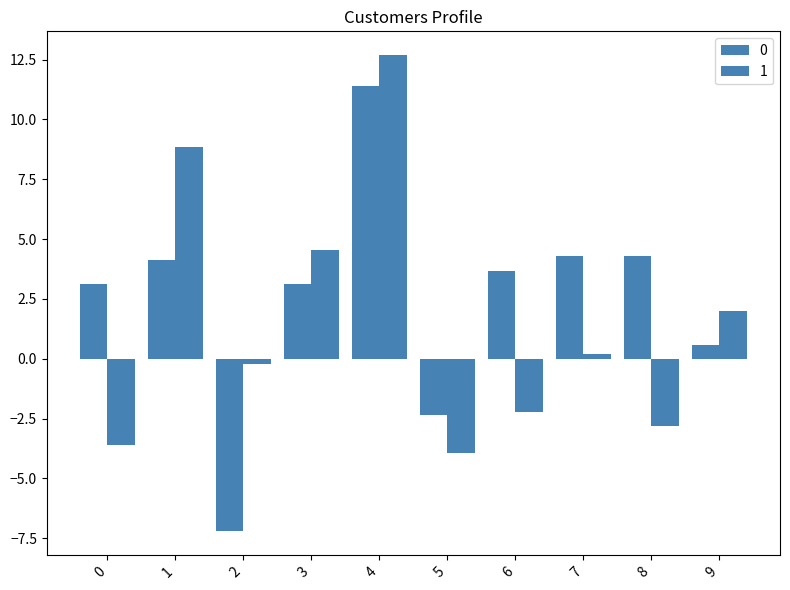

What is the sum of all 1 values?

15.5